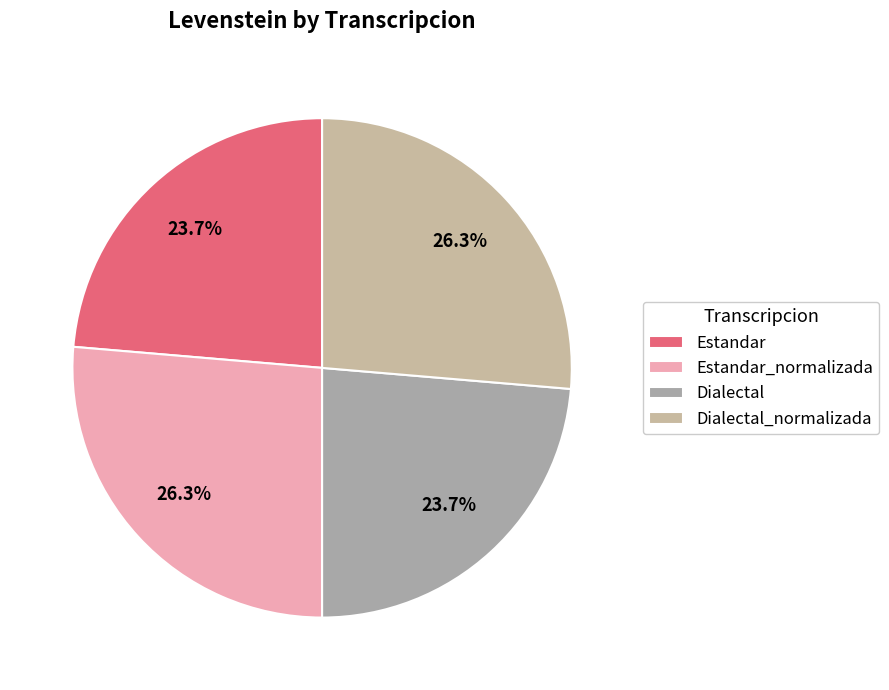

What percentage is NOT represented by Dialectal?

76.3%